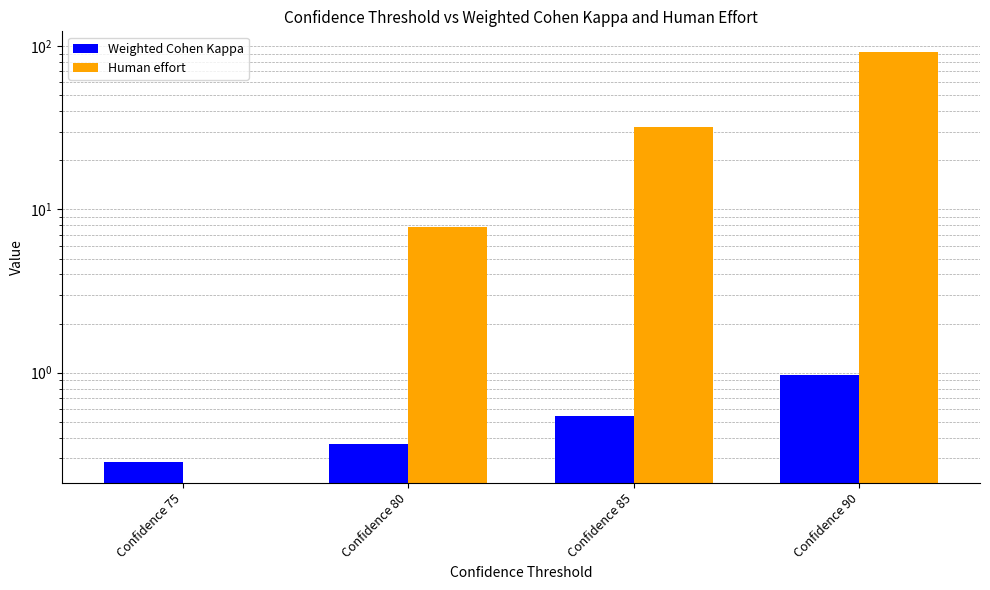

Rank the series by their average value, from highest to lowest.

Human effort, Weighted Cohen Kappa